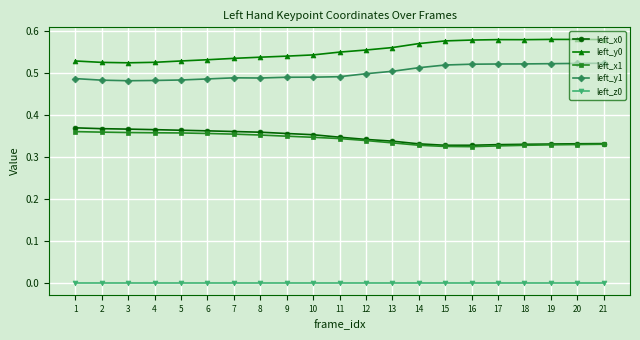

Is the value of left_x0 at 2 greater than the value of left_y1 at 15?

No